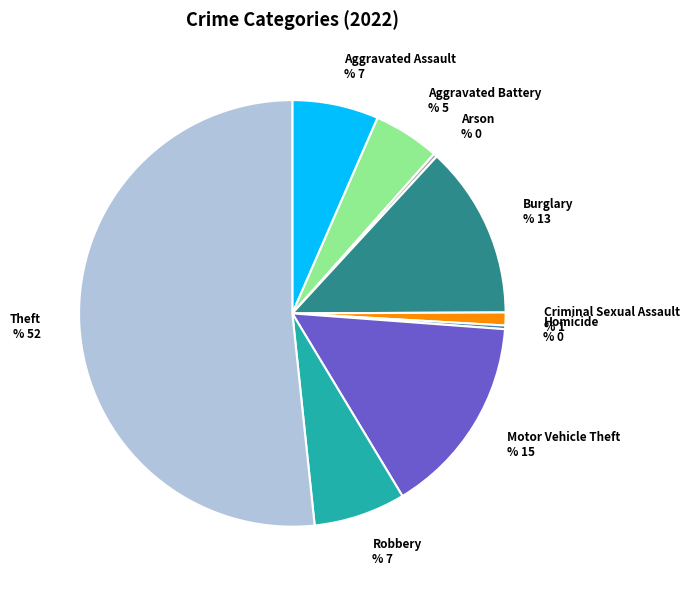

How many segments does this pie chart have?

9